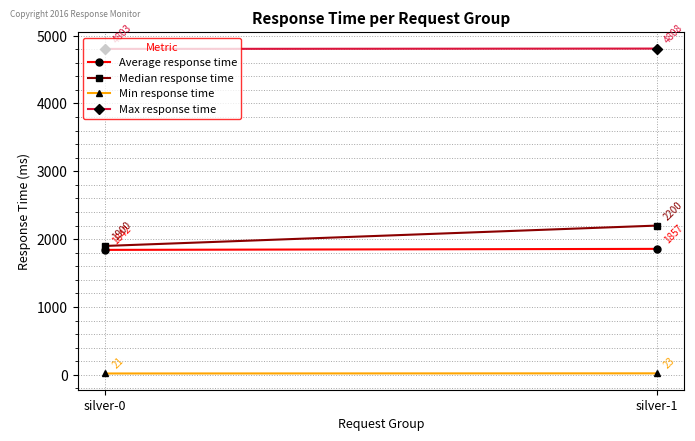

How many lines are shown in the chart?

4